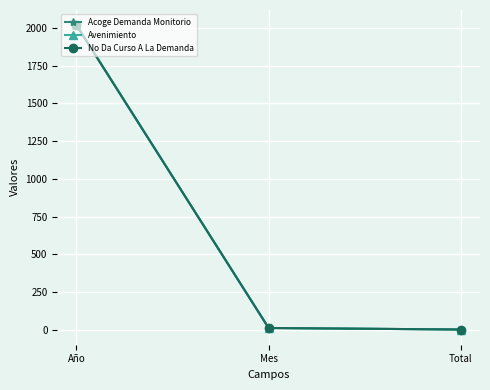

What is the value of the Avenimiento point at the 1st from the left?

2018